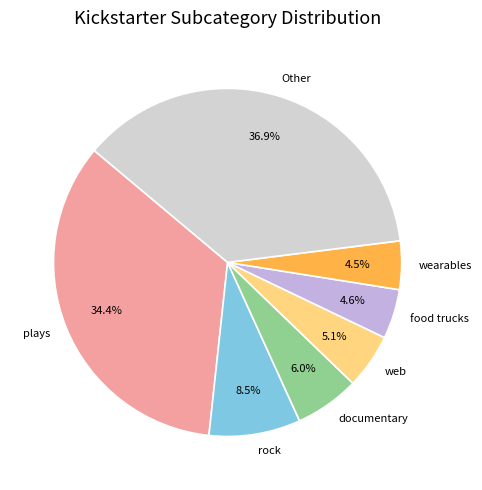

Which category has the biggest portion of the pie?

Other